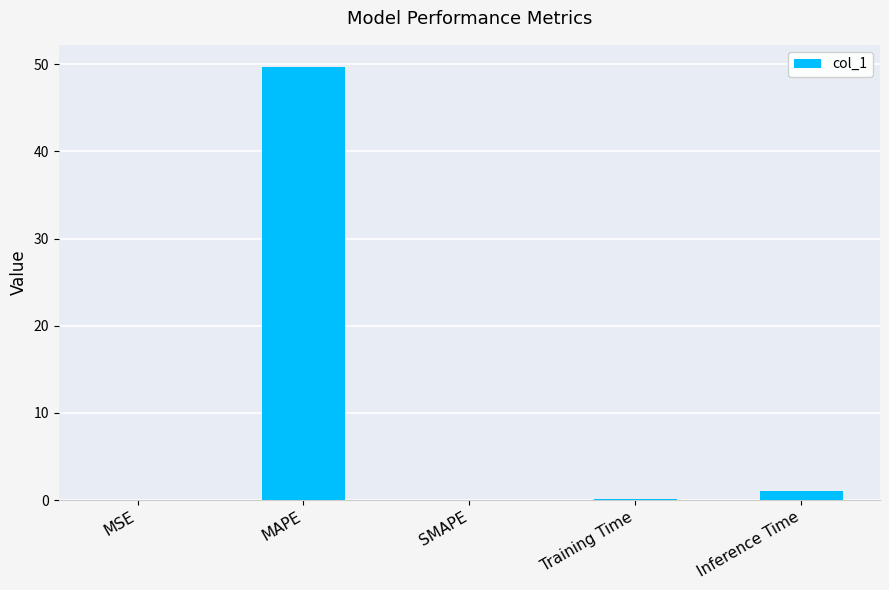

Is it true that the value at SMAPE is 0.0?

True